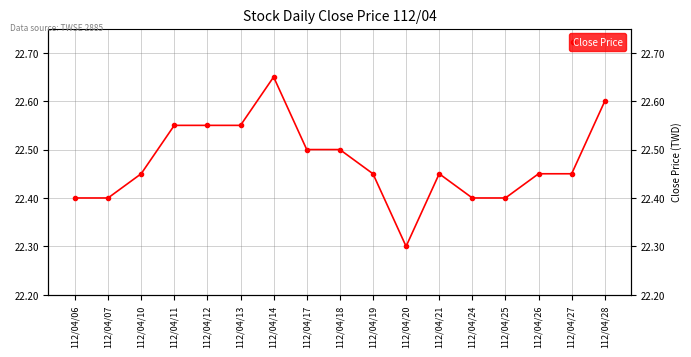

Which label corresponds to the smallest value in the chart?

112/04/20